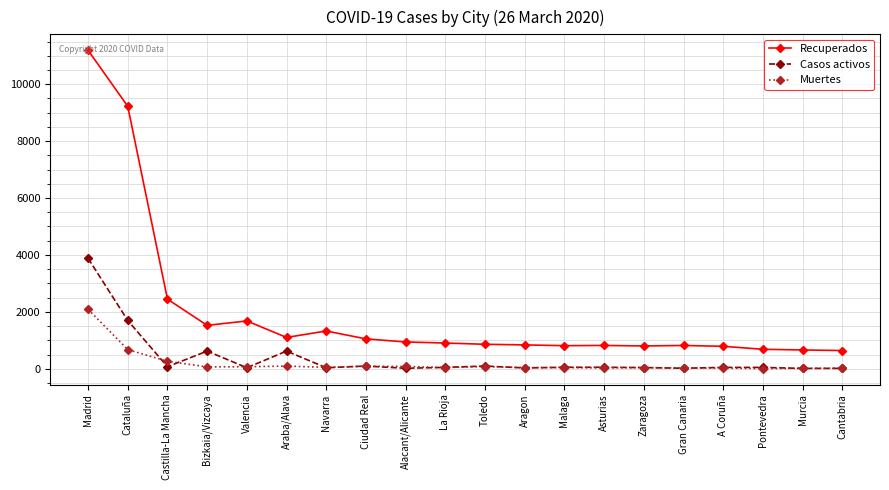

At how many categories does at least one series exceed 9732?

1